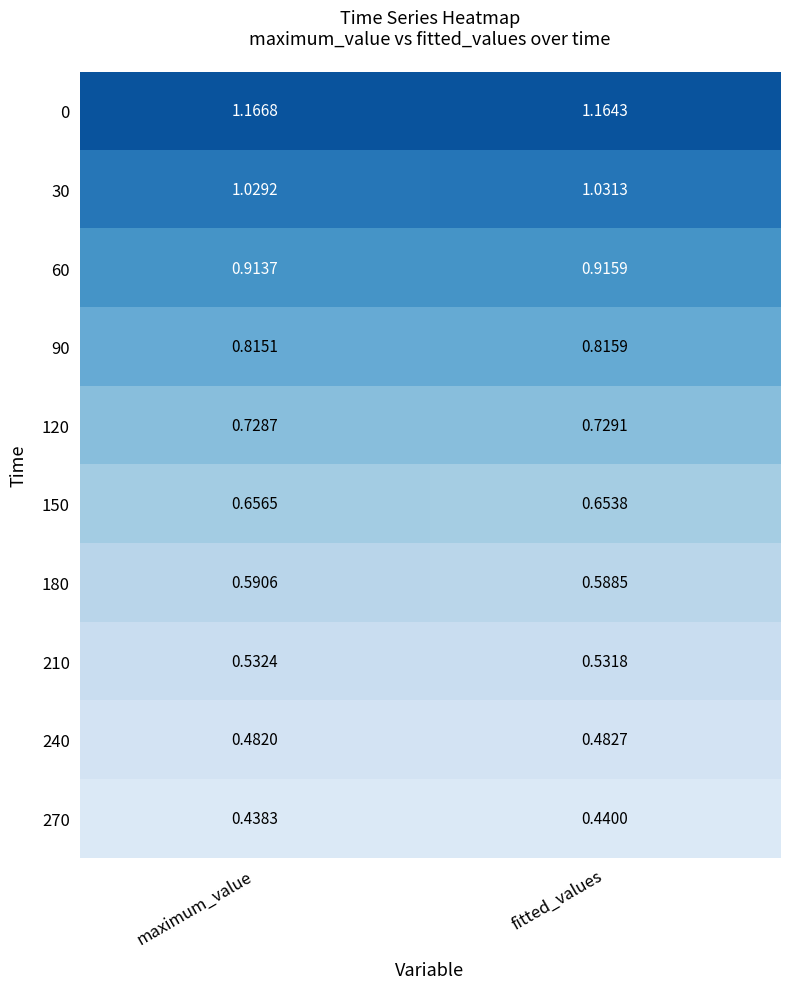

How many distinct data groups are displayed?

10